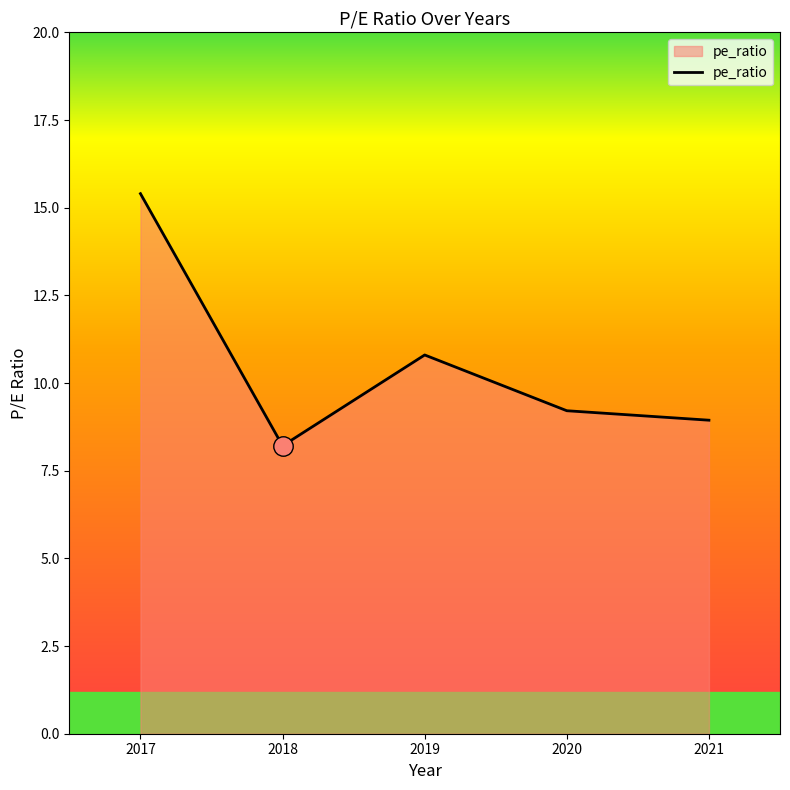

List the labels in order of value, largest first.

2017, 2019, 2020, 2021, 2018